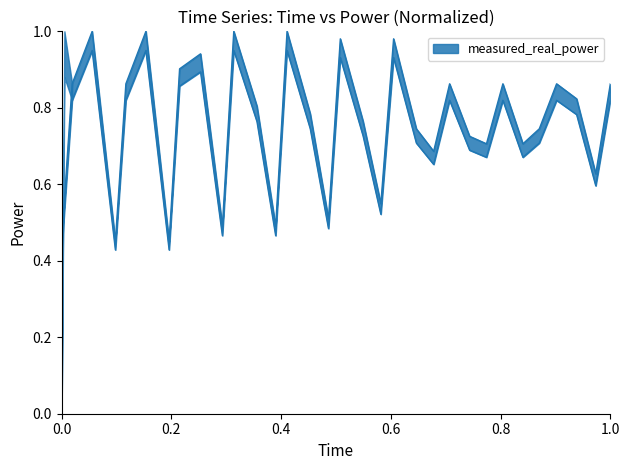

Does the chart display data point markers on the line(s)?

No